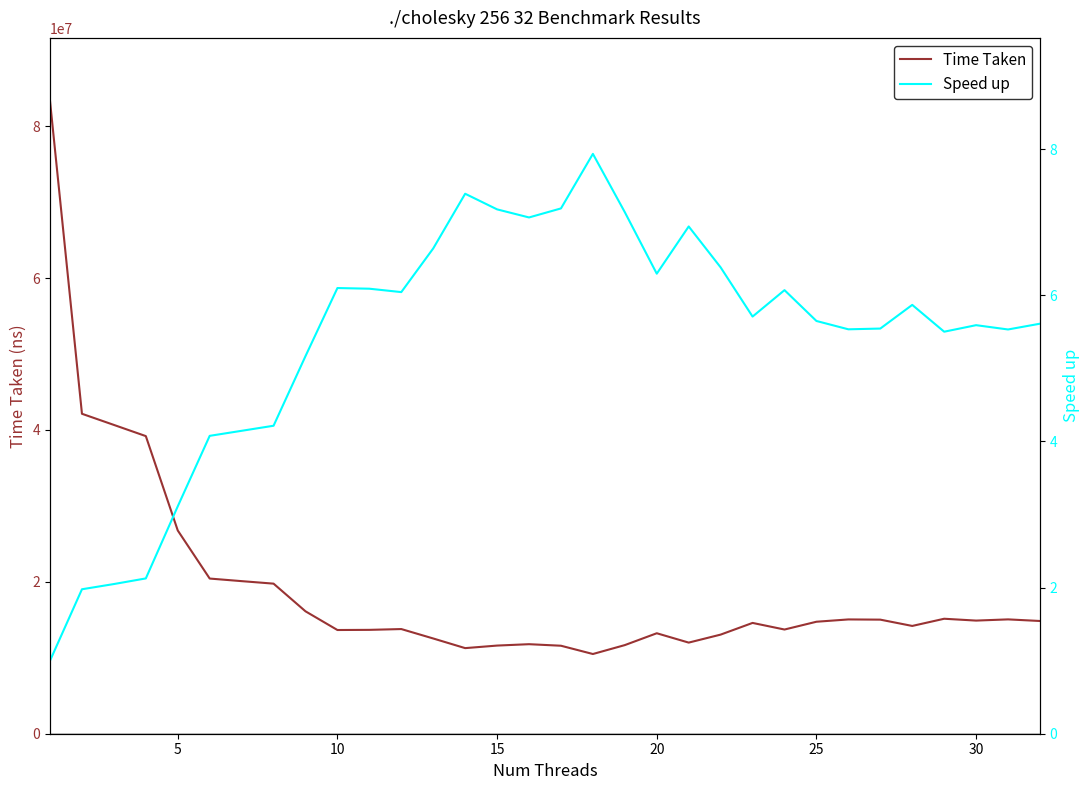

What are all the series names shown in the legend?

Time Taken, Speed up